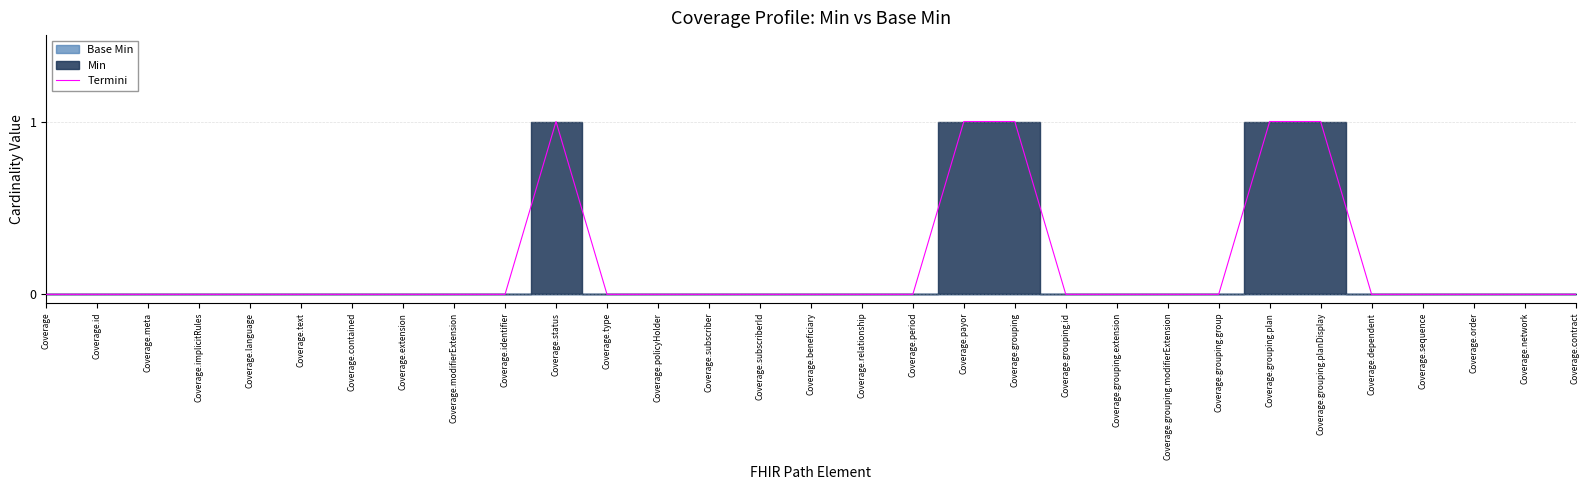

Which label corresponds to the largest value in the chart?

Coverage.status